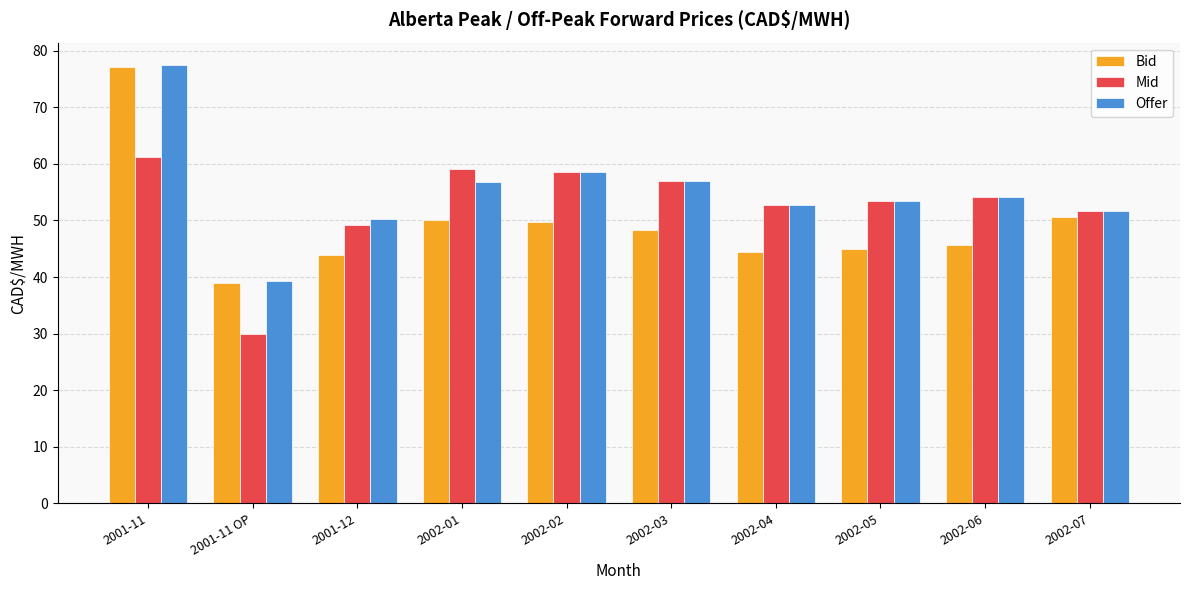

Is the value of Bid at 2001-11 greater than the value of Mid at 2002-07?

Yes